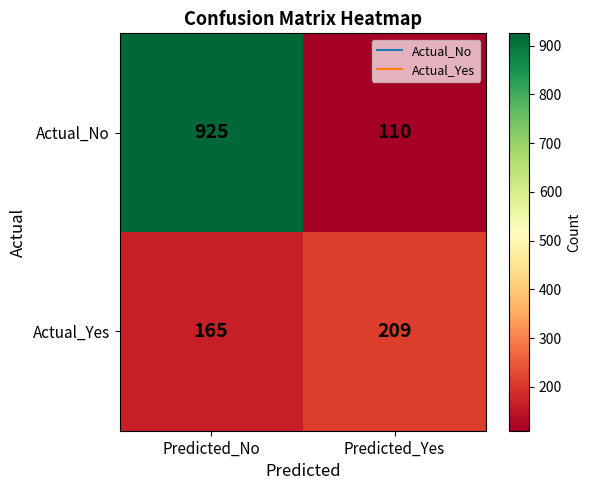

What is the minimum value shown in the chart?

110